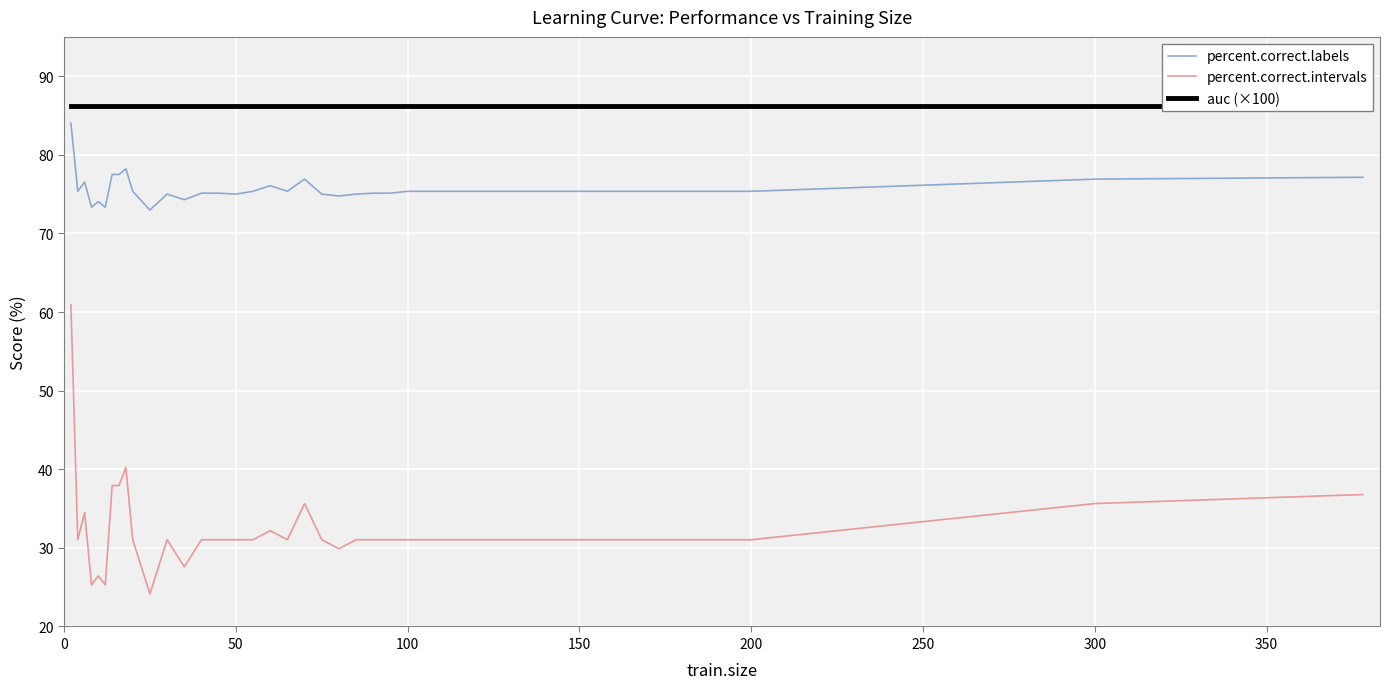

Reading right to left, what are all the values shown in this chart?

percent.correct.labels: 77.1	76.9	75.4	75.4	75.1	75.1	75.0	74.8	75.0	76.9	75.4	76.1	75.4	75.0	75.1	75.1	74.3	75.0	73.0	75.4	78.2	77.5	77.5	73.3	74.0	73.3	76.5	75.4	84.0
percent.correct.intervals: 36.8	35.6	31.0	31.0	31.0	31.0	31.0	29.9	31.0	35.6	31.0	32.2	31.0	31.0	31.0	31.0	27.6	31.0	24.1	31.0	40.2	37.9	37.9	25.3	26.4	25.3	34.5	31.0	60.9
auc (×100): 86.2	86.2	86.2	86.2	86.2	86.2	86.2	86.2	86.2	86.2	86.2	86.2	86.2	86.2	86.2	86.2	86.2	86.2	86.2	86.2	86.2	86.2	86.2	86.2	86.2	86.2	86.2	86.2	86.2